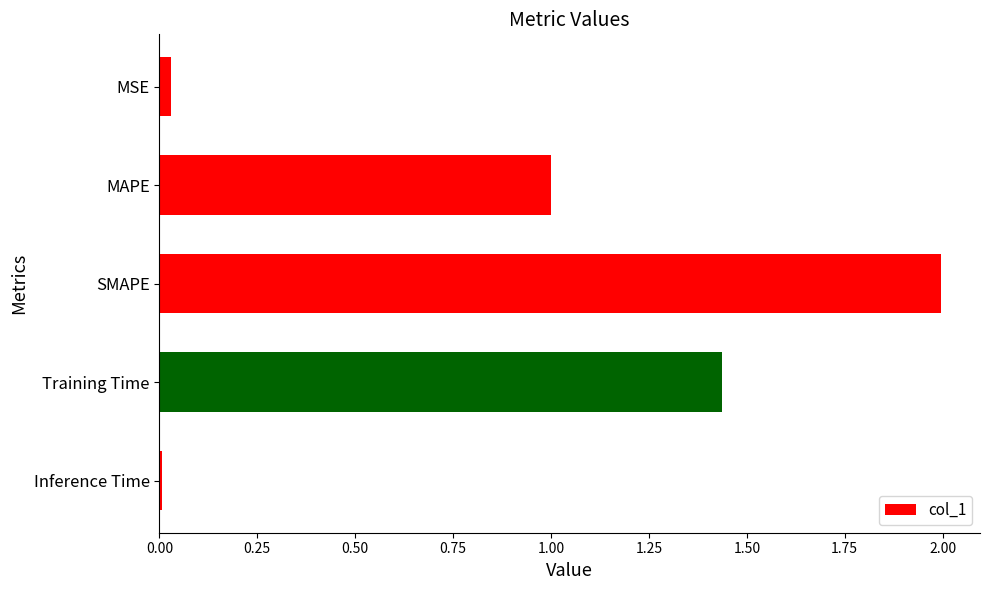

What is the label of the 3rd bar from the bottom?

SMAPE